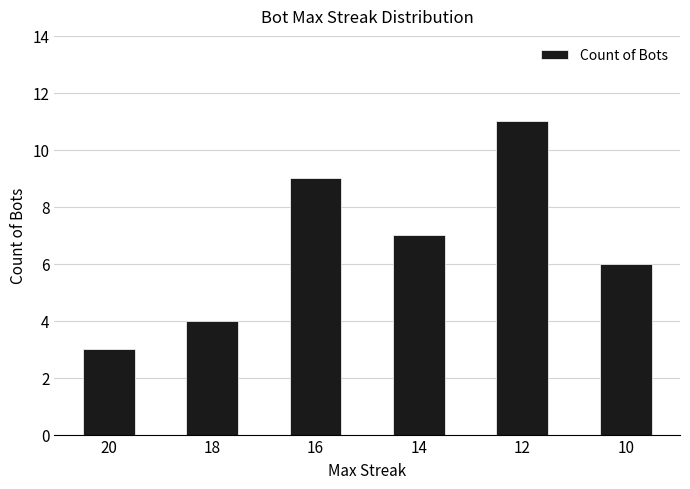

What is the smallest value displayed?

3